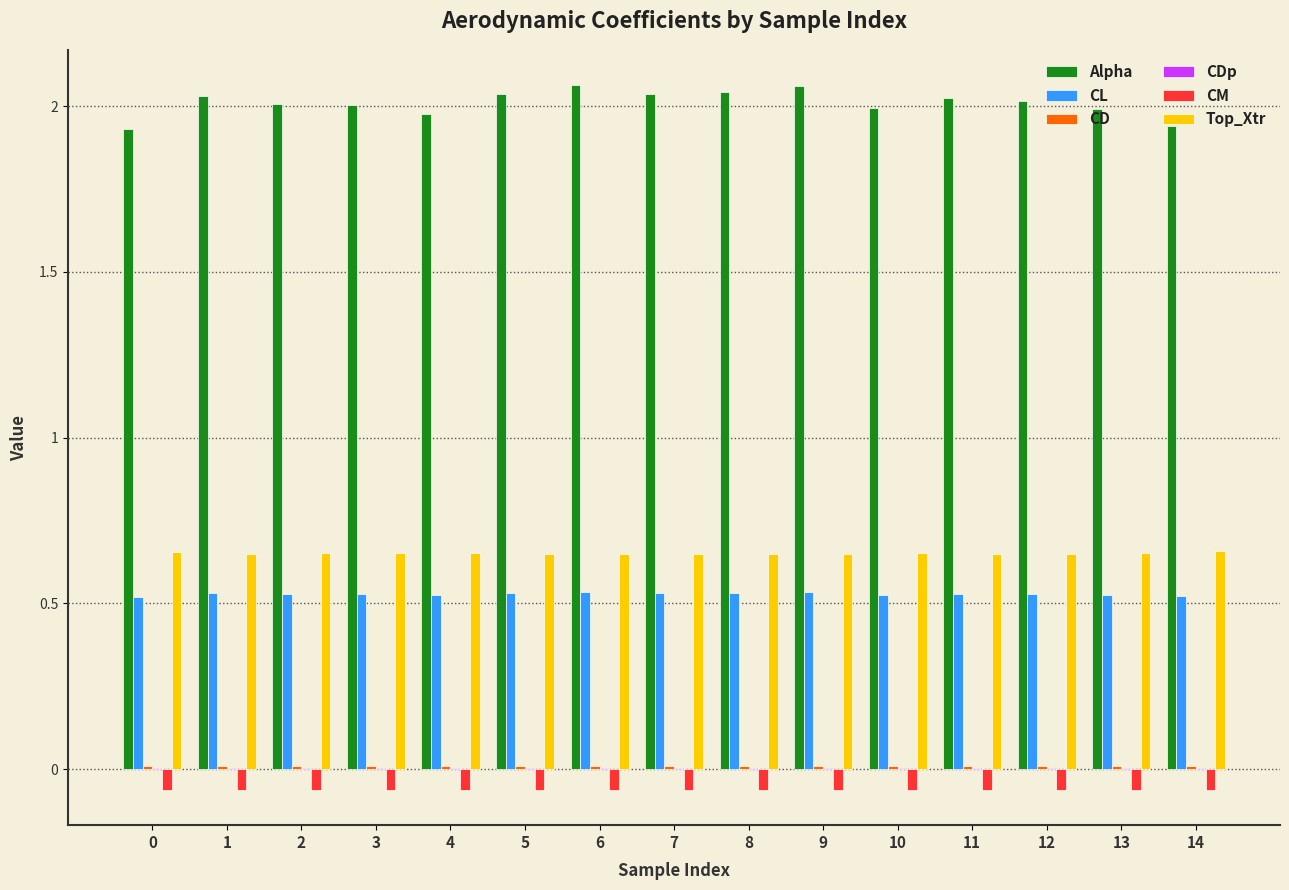

What is the sum of all CM values?

-0.9